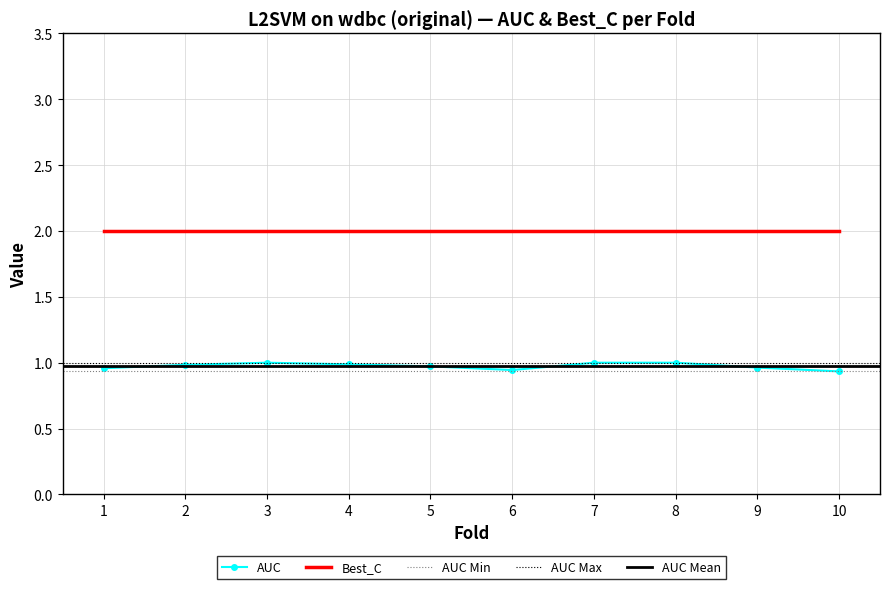

List the labels in order of value, smallest first.

10, 6, 1, 9, 5, 2, 4, 3, 7, 8